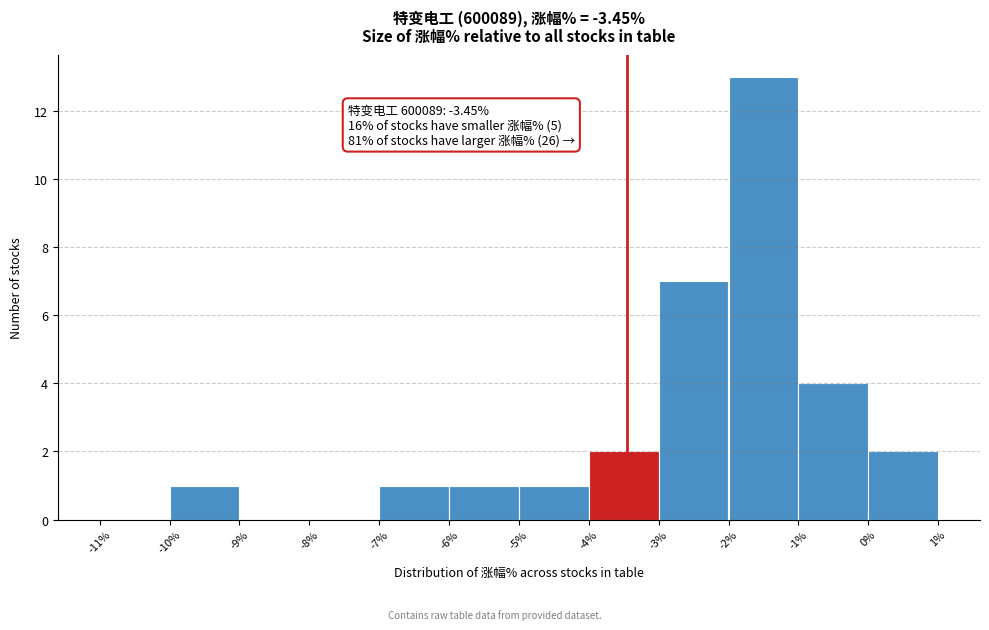

Which range on the x-axis has the tallest bar?

-2% to -1%